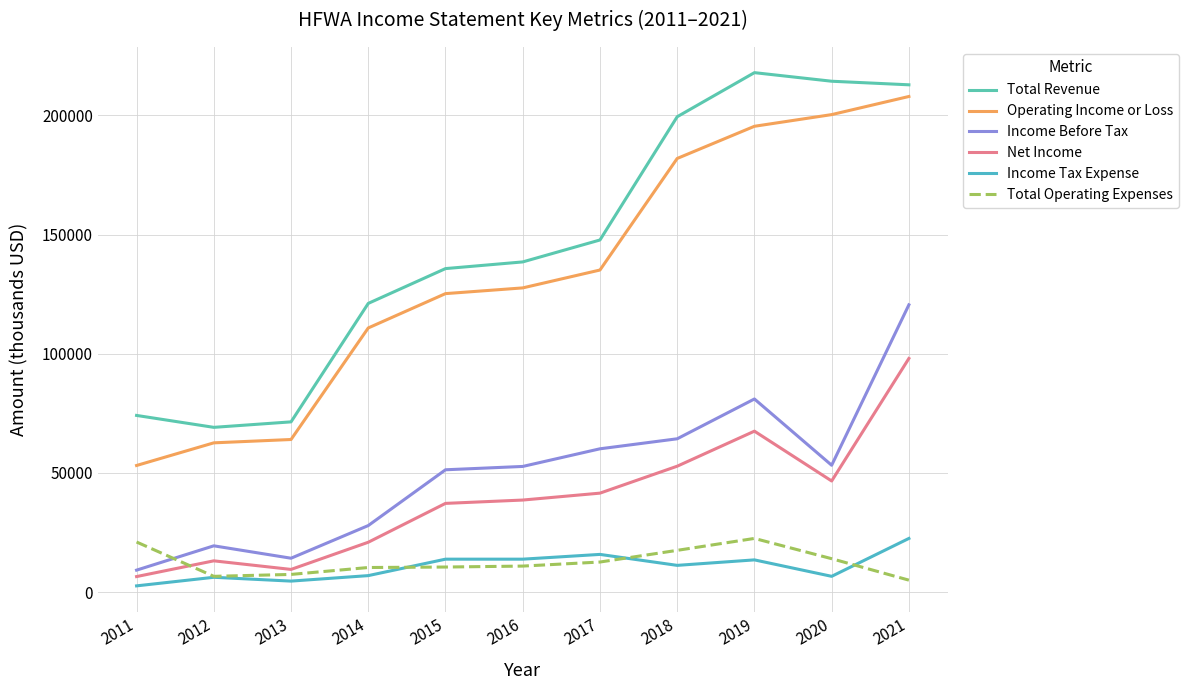

At which label does Total Operating Expenses first exceed 10900?

2011